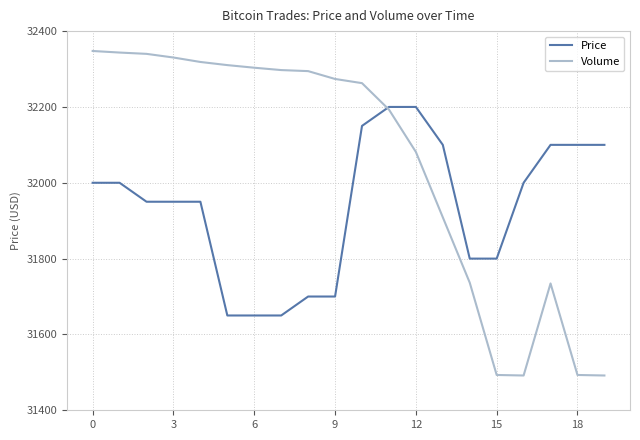

List the series in order of their peak value, lowest first.

Price, Volume